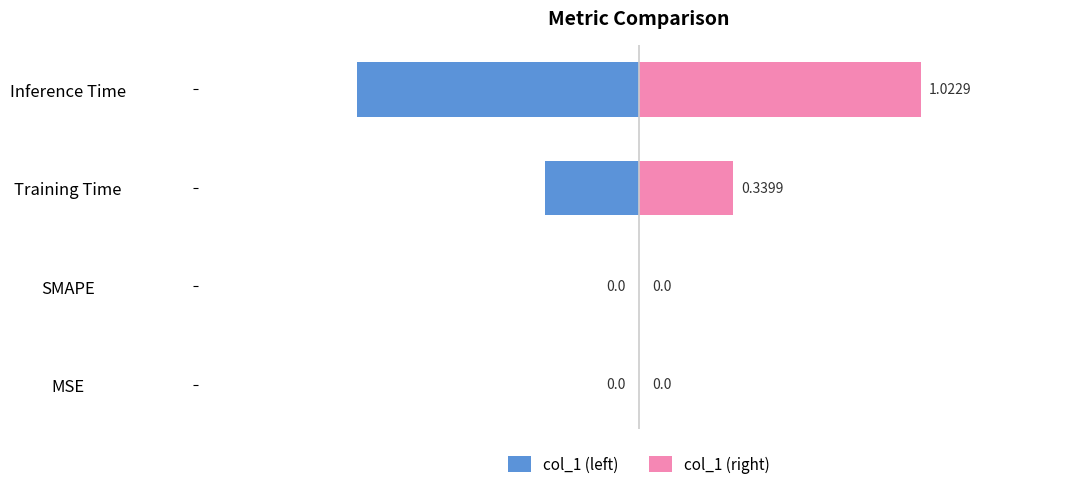

What is the lowest value of the col_1 (left) series?

-1.0